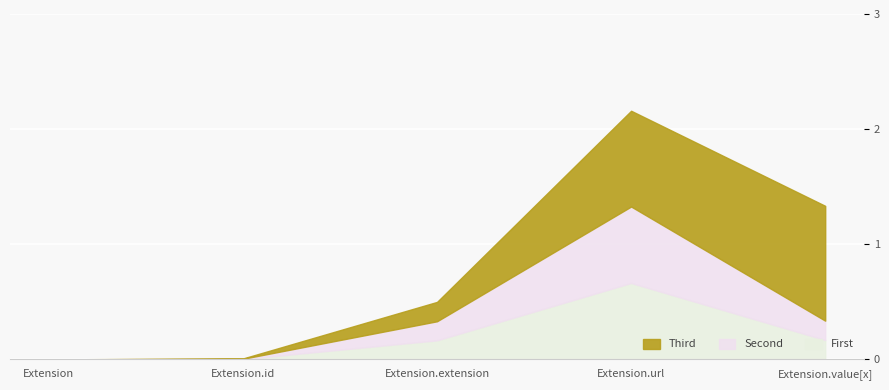

List the labels in order of Second value, smallest first.

Extension, Extension.id, Extension.extension, Extension.value[x], Extension.url